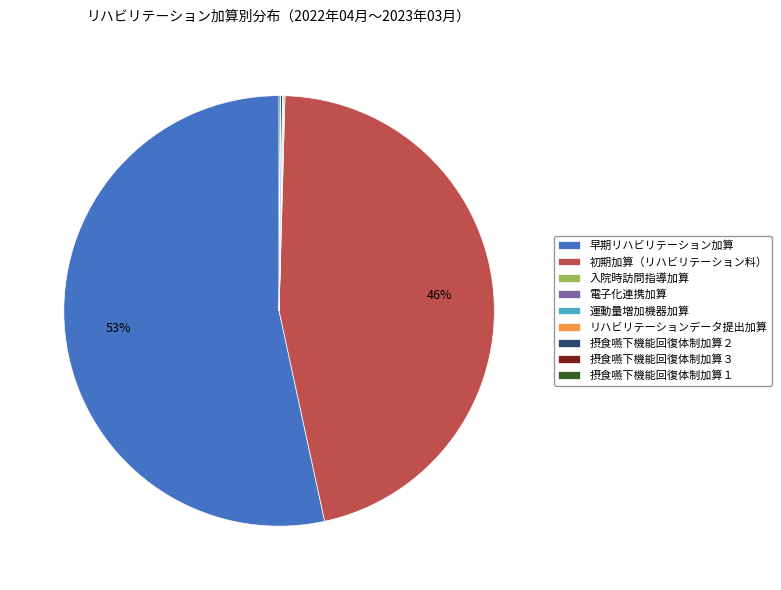

Is it true that 初期加算（リハビリテーション料） is 53% of the pie?

False